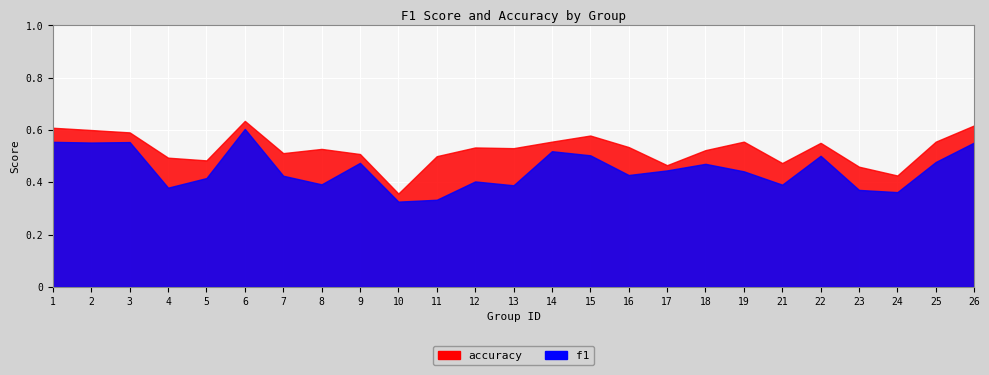

What is the difference between the f1 values at 3 and 23?

0.2